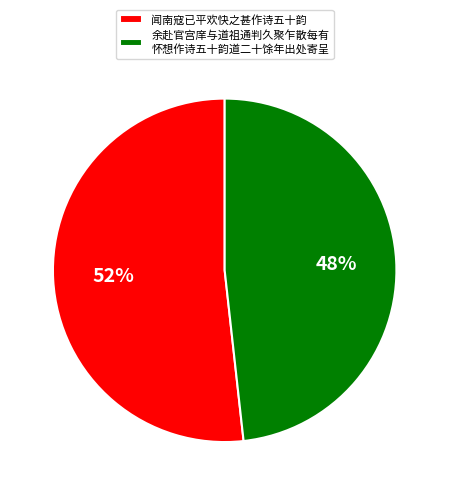

Which has a higher value, 闻南寇已平欢快之甚作诗五十韵 or 余赴官宫庠与道祖通判久聚乍散每有 怀想作诗五十韵道二十馀年出处寄呈?

闻南寇已平欢快之甚作诗五十韵